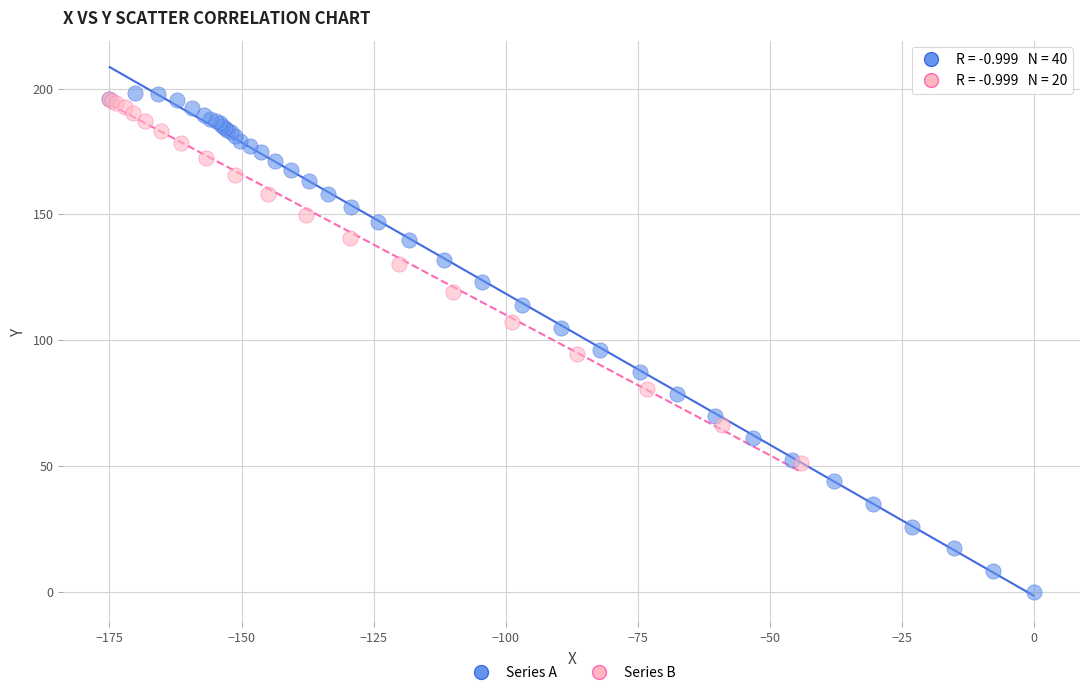

Which series has the largest Y range (max minus min)?

Series A